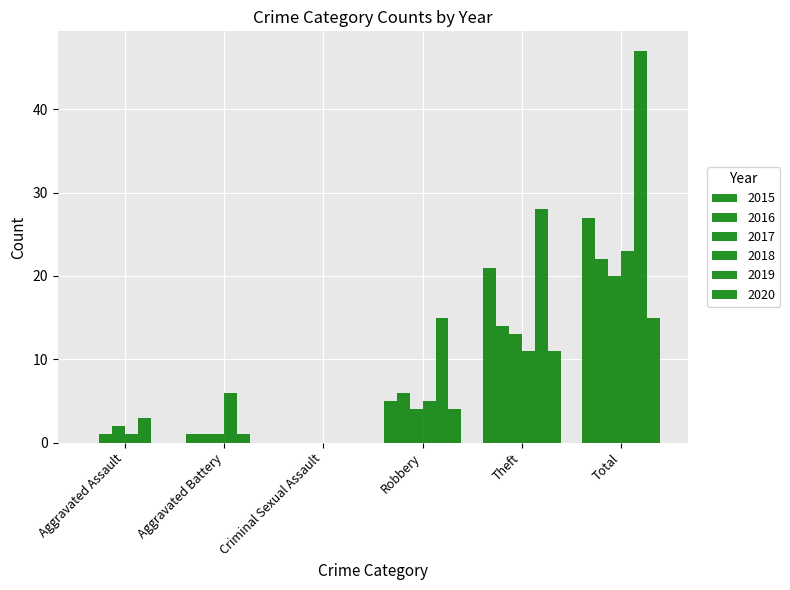

Reading left to right, list all the values displayed in this chart.

2015: 0	1	0	5	21	27
2016: 1	1	0	6	14	22
2017: 2	1	0	4	13	20
2018: 1	6	0	5	11	23
2019: 3	1	0	15	28	47
2020: 0	0	0	4	11	15